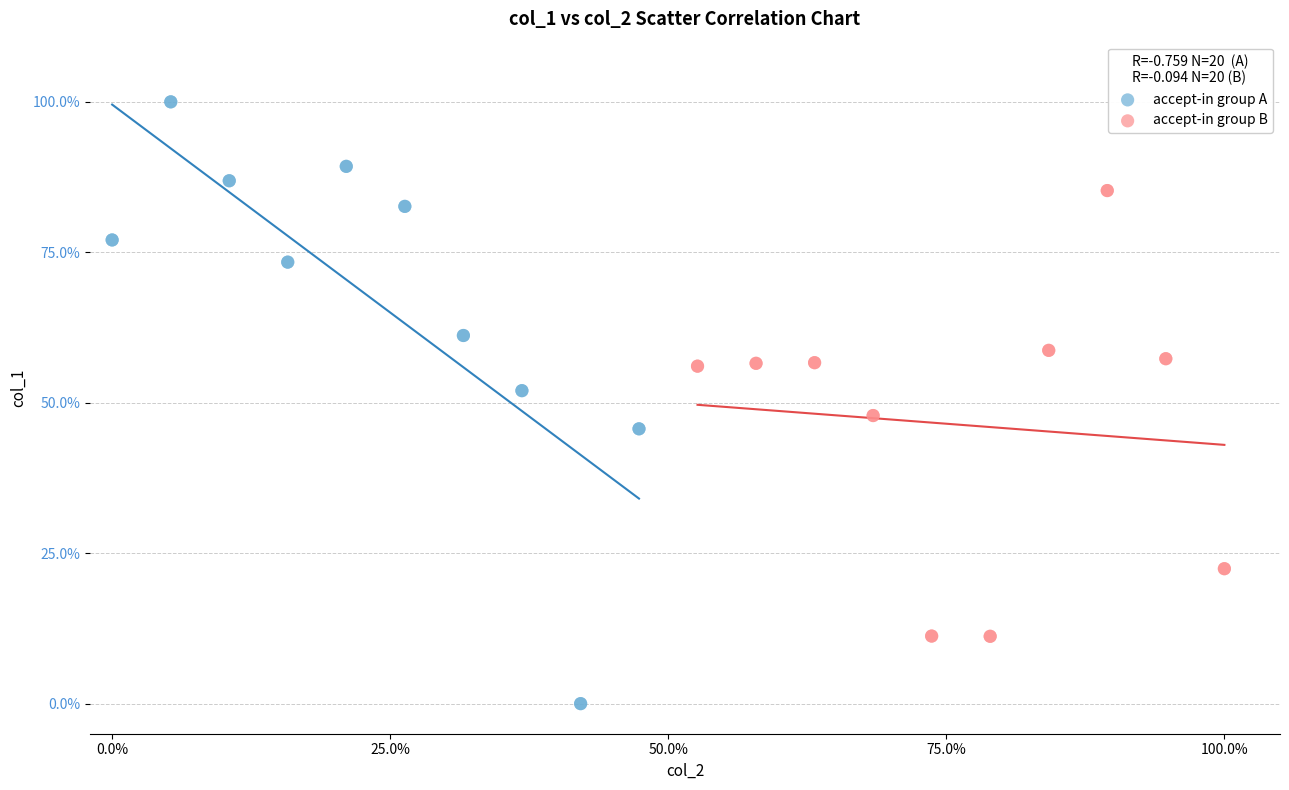

Which series has the largest Y range (max minus min)?

accept-in group A